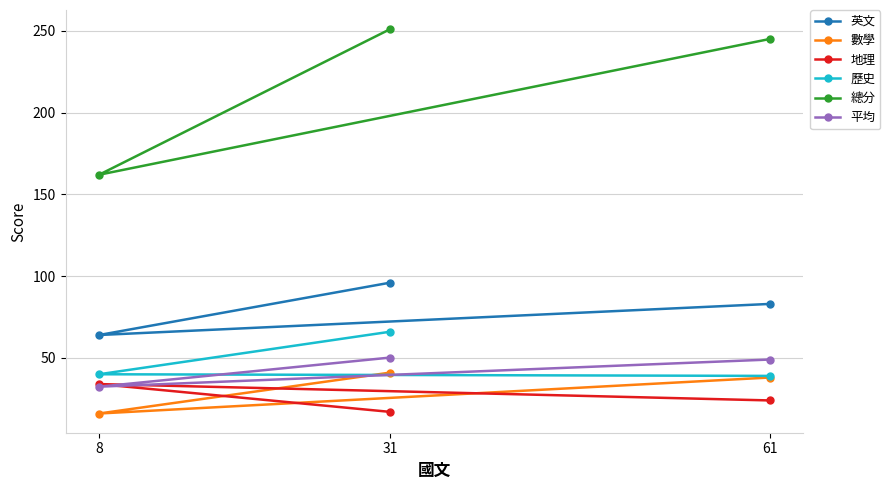

What value does the 地理 series have at 61?

24.0